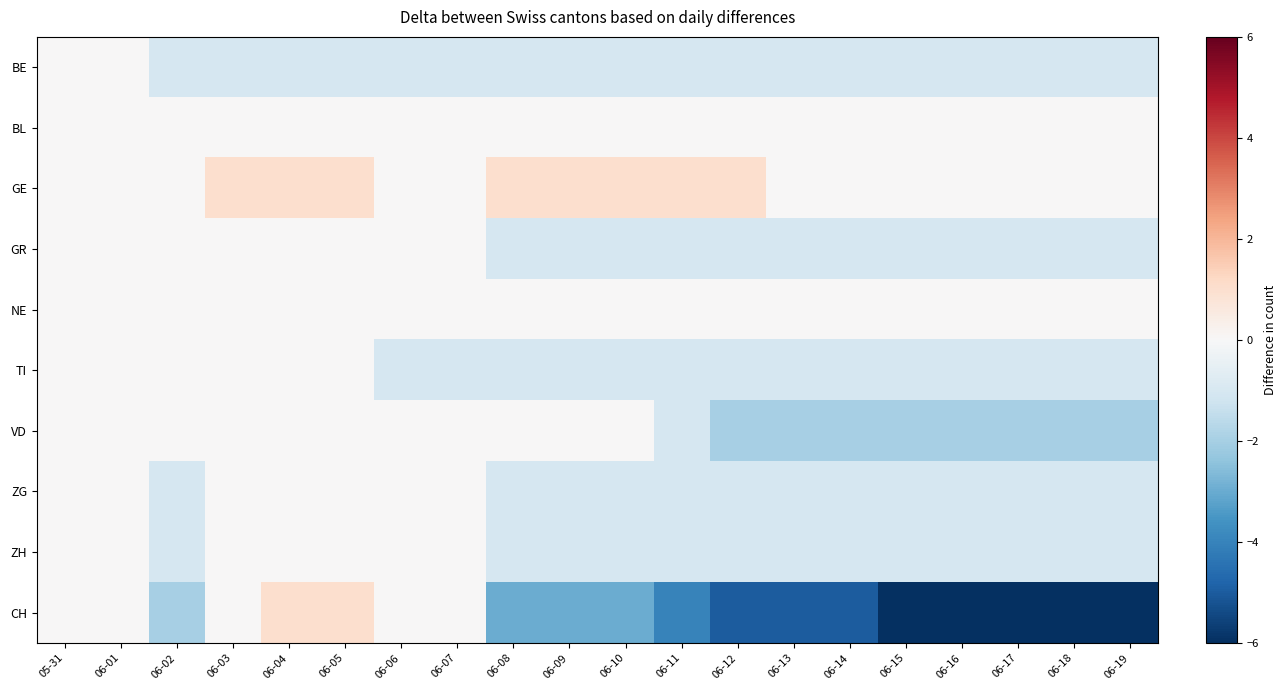

Which series has the largest total across all categories?

GE